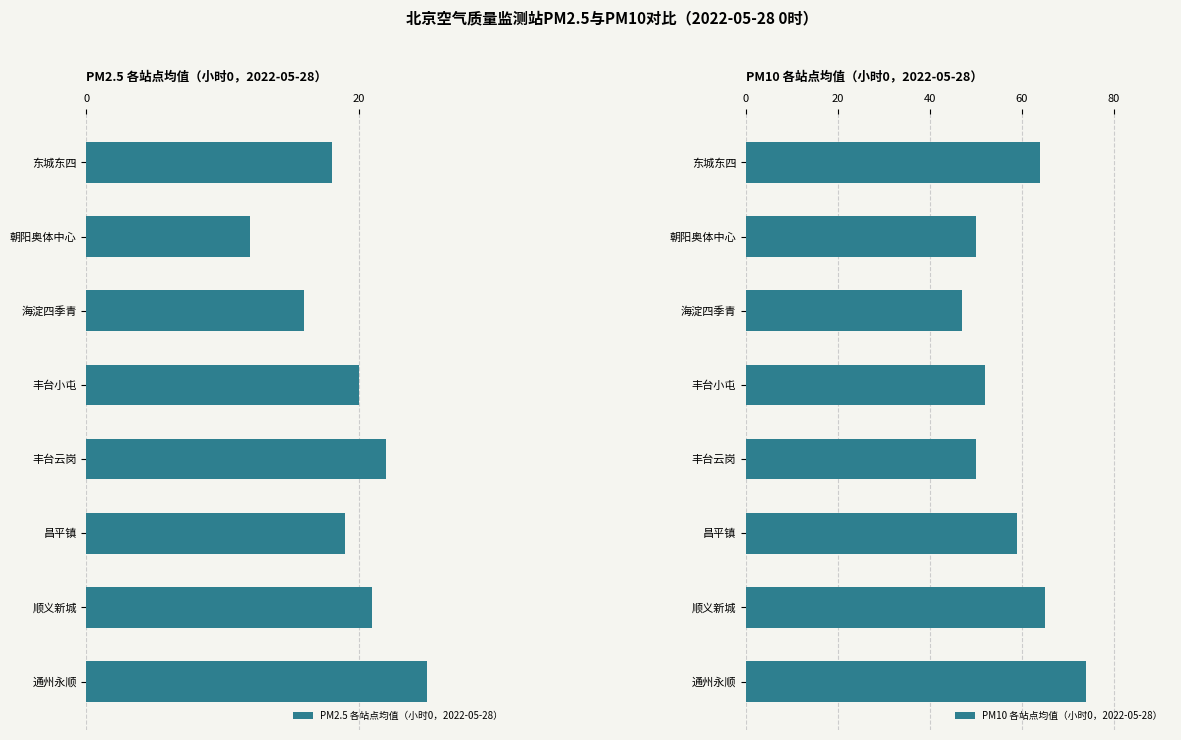

True or false: PM2.5 各站点均值（小时0，2022-05-28） has a value of 22 at 丰台云岗.

True